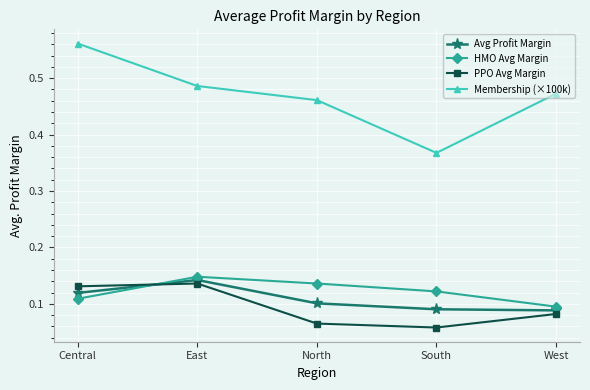

At which category does the chart reach its peak across all series?

Central